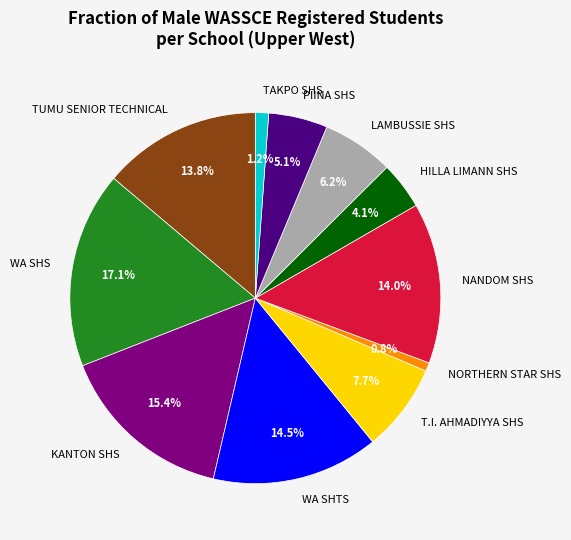

Combined, what portion of the pie is LAMBUSSIE SHS and WA SHS?

23.4%